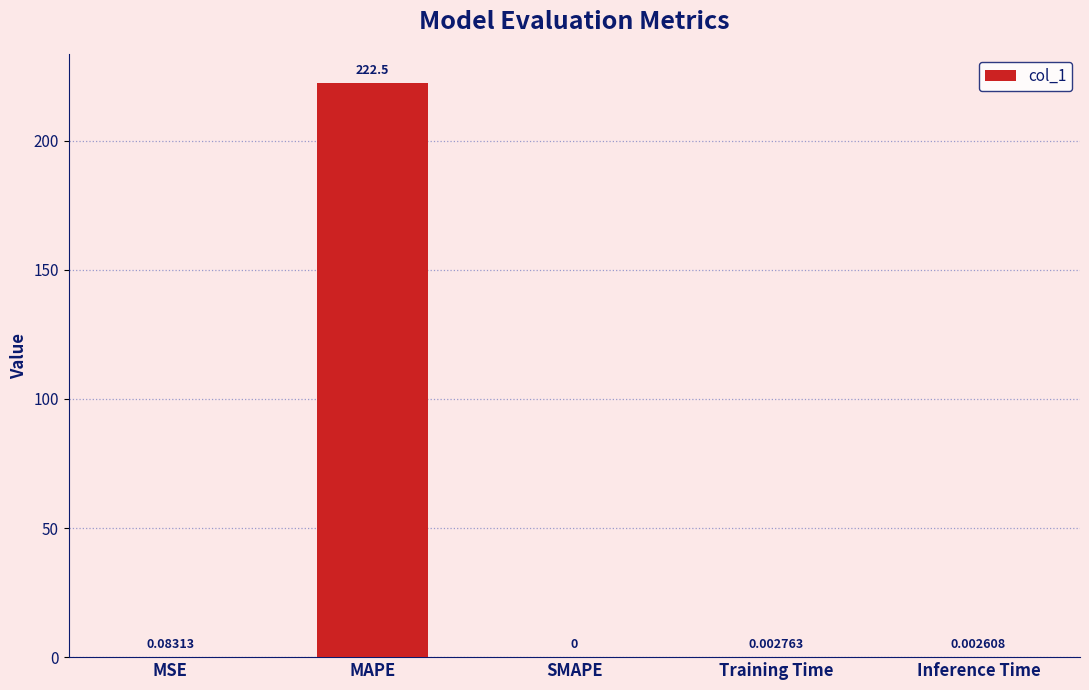

What is the sum of the values at MSE and MAPE?

222.5